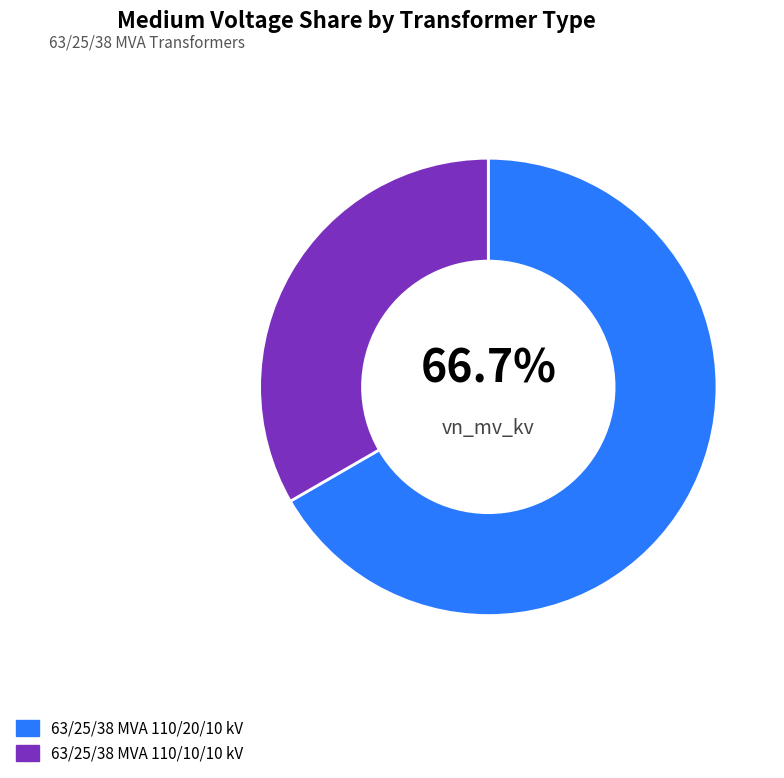

To the nearest percent, what is the difference between the largest and smallest slice percentages?

33%